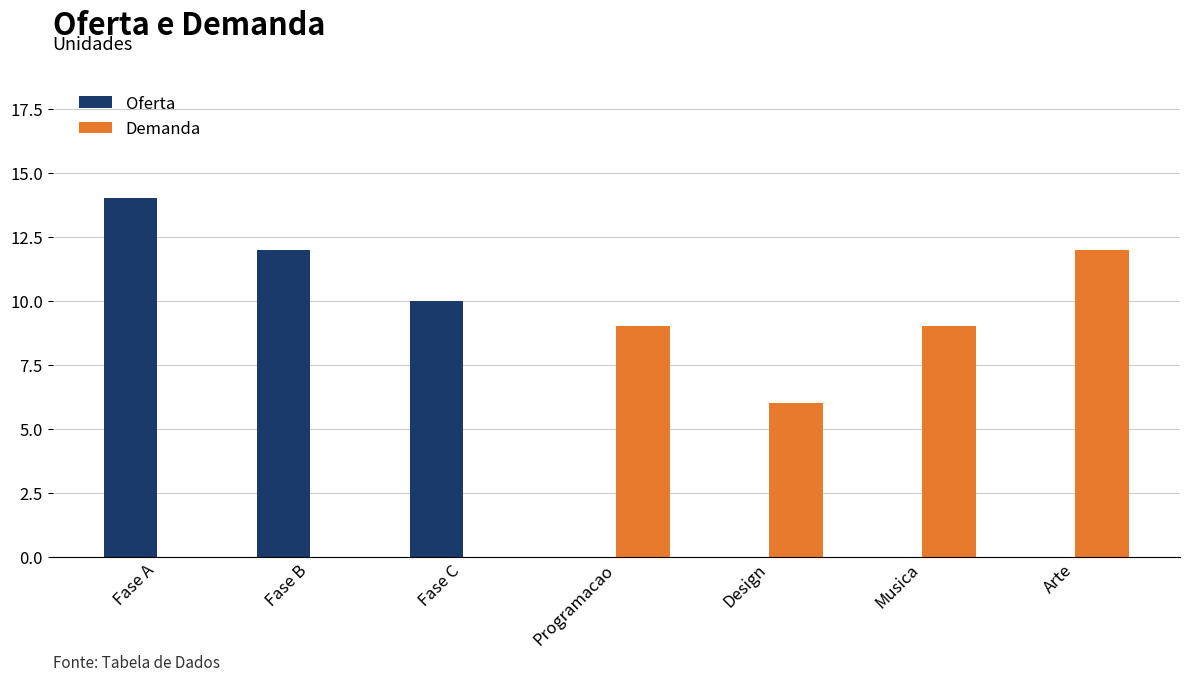

Between Fase A and Design, which series saw the biggest shift?

Oferta